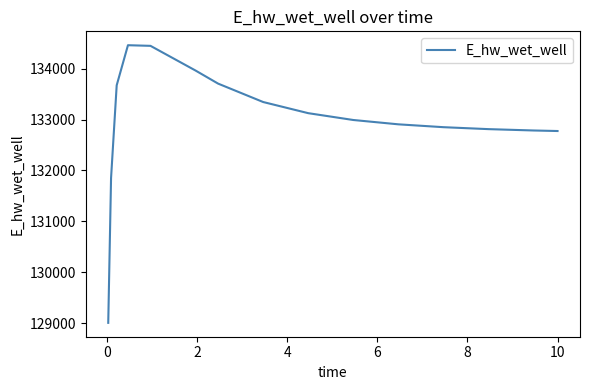

Is this an area chart (filled region under the line)?

No